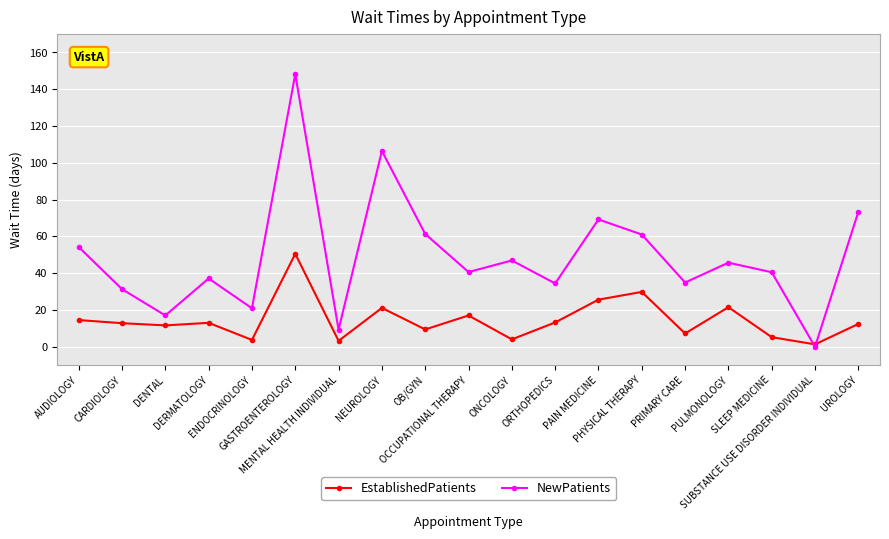

What is the value of the NewPatients point at the 10th from the left?

40.6